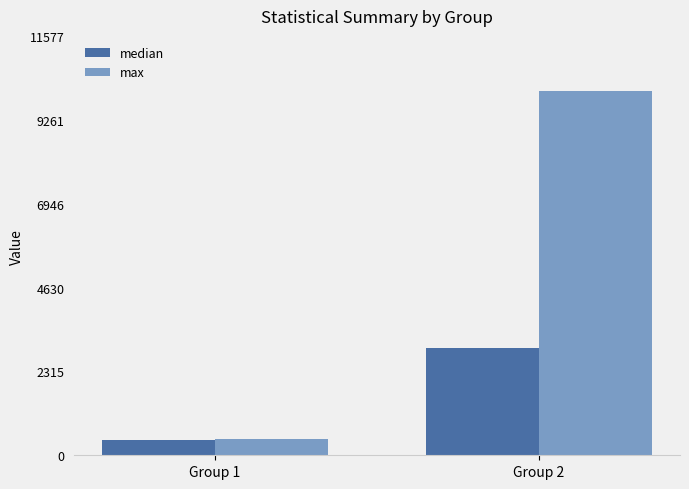

At which category is the sum across all series the highest?

Group 2